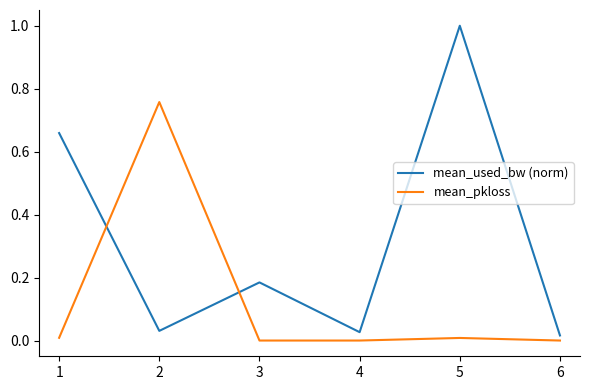

In mean_used_bw (norm), how many points are lower than both neighbors (excluding endpoints)?

2